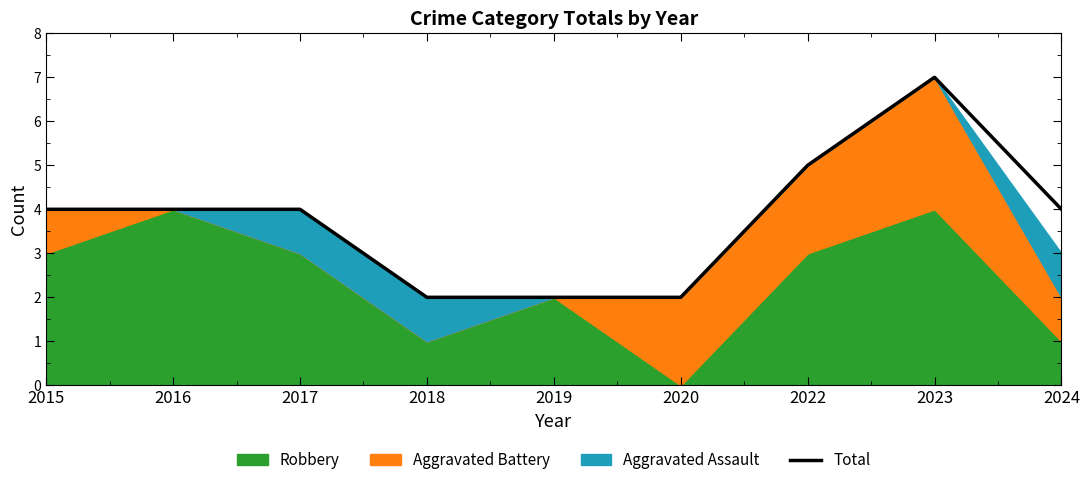

List the labels in order of value, smallest first.

2018, 2019, 2020, 2015, 2016, 2017, 2024, 2022, 2023